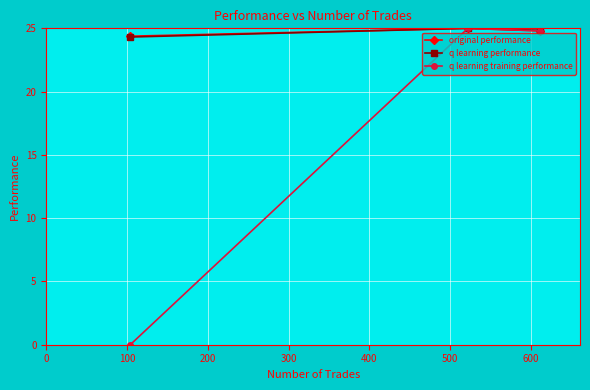

At how many categories does at least one series exceed 19?

3